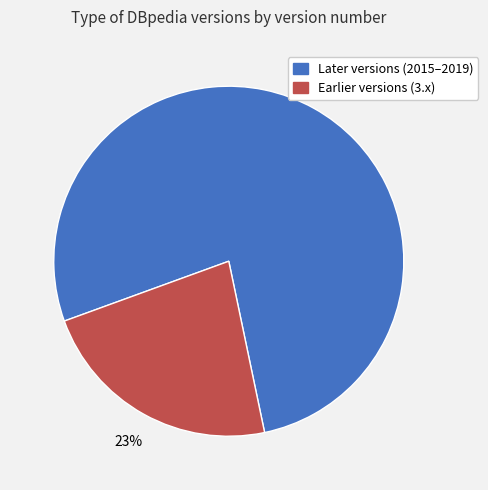

Count the number of slices in the pie.

2